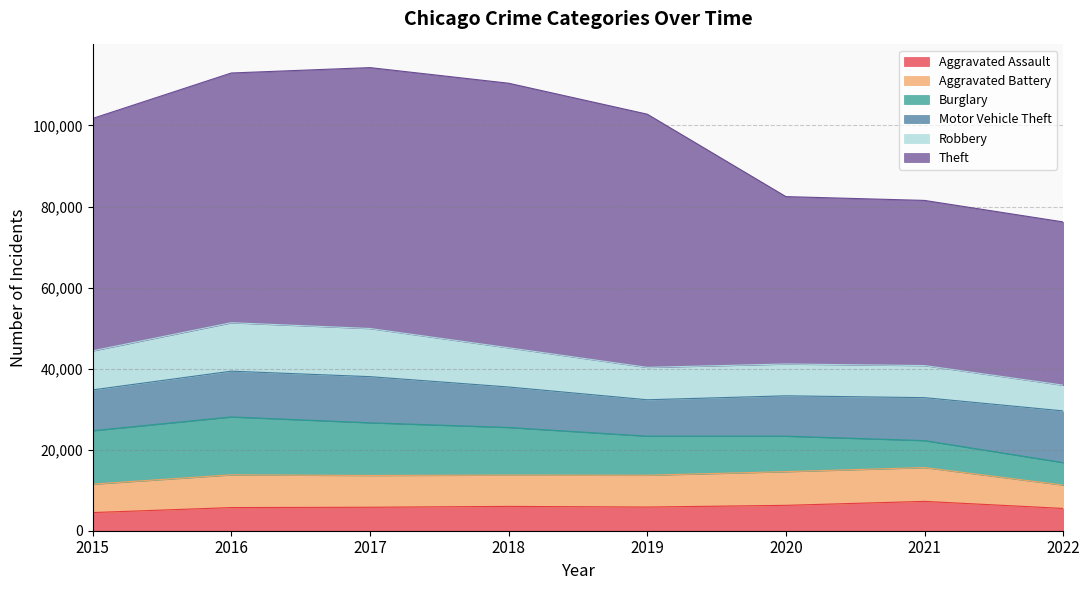

Rank the series by their maximum value, from lowest to highest.

Aggravated Assault, Aggravated Battery, Robbery, Motor Vehicle Theft, Burglary, Theft